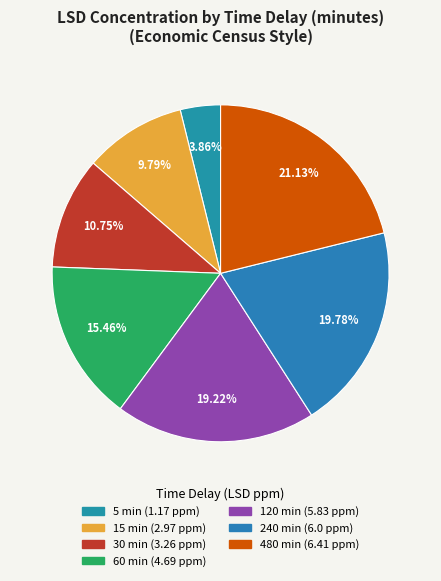

Is 240 the majority of the pie?

No